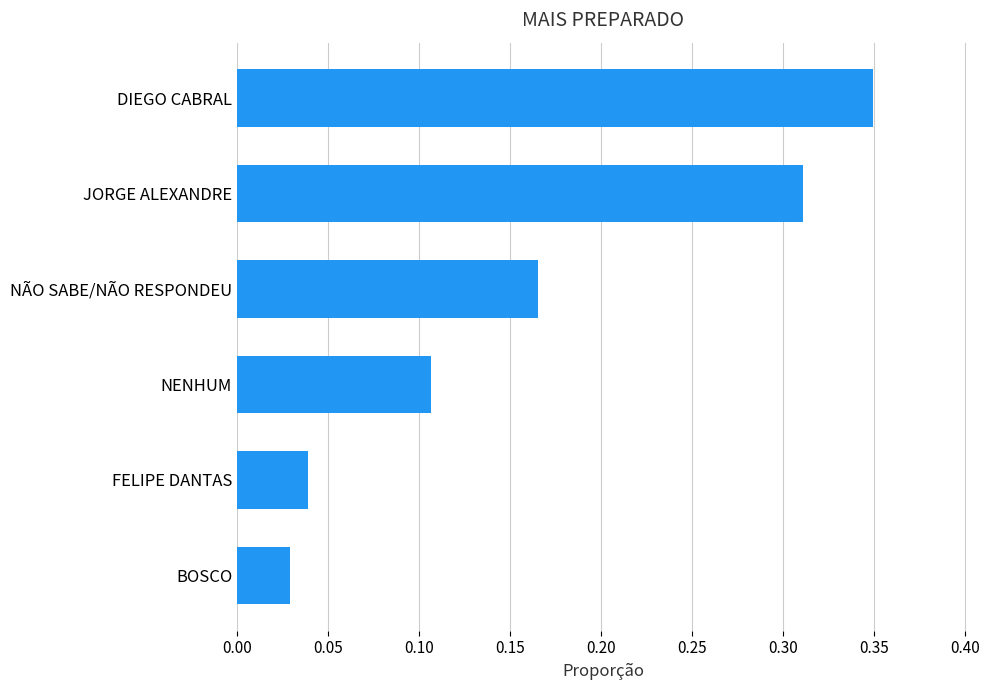

How many bars are there in total?

6